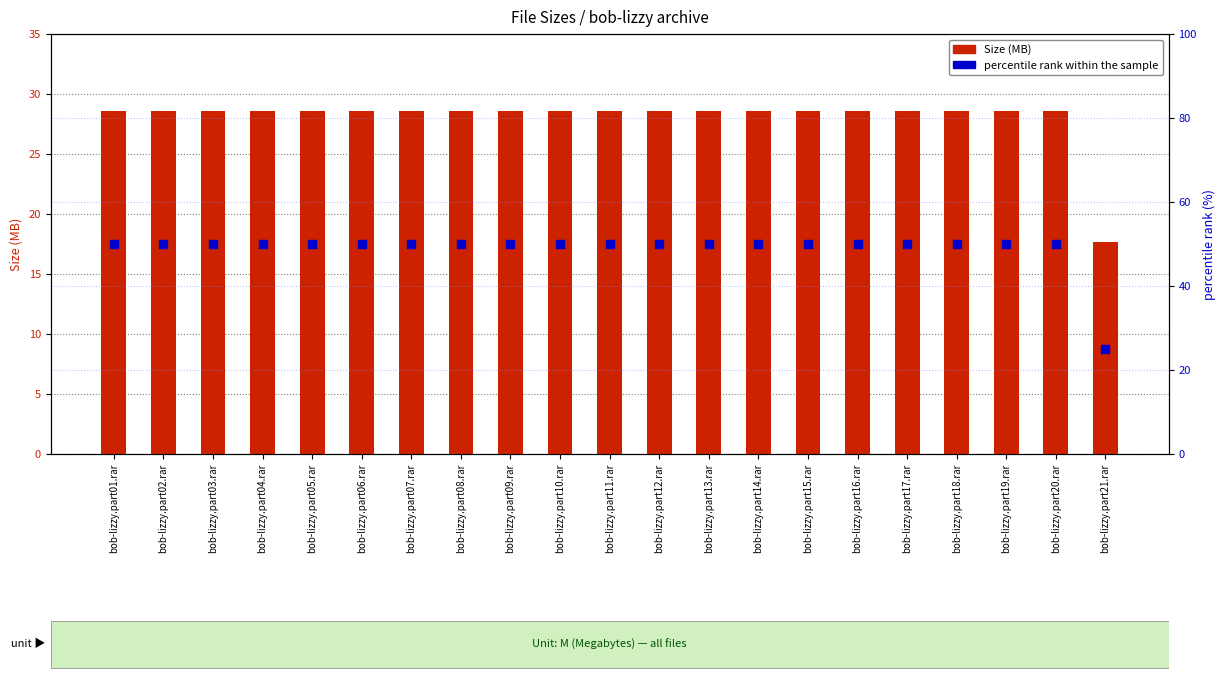

Which series contains the lowest Y value?

Size (MB)